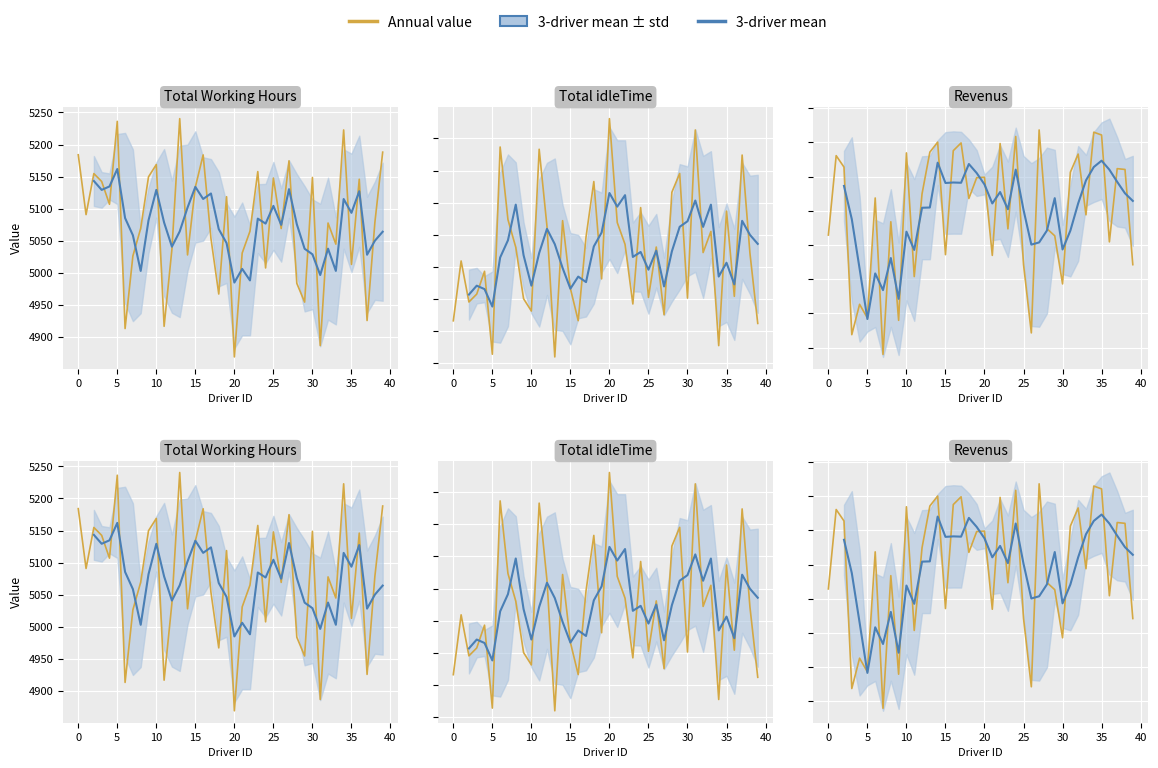

How many values in the Revenus series are below 4874?

20